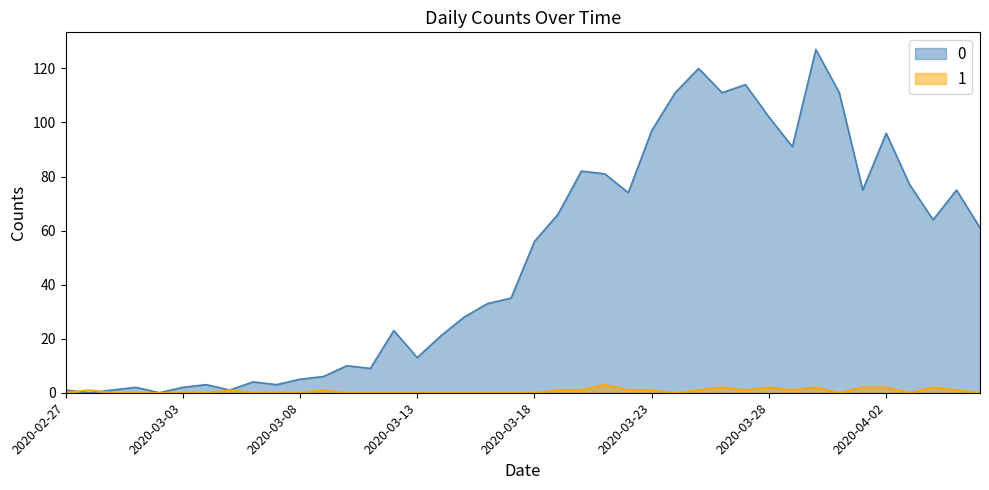

Rank the series by their maximum value, from highest to lowest.

0, 1